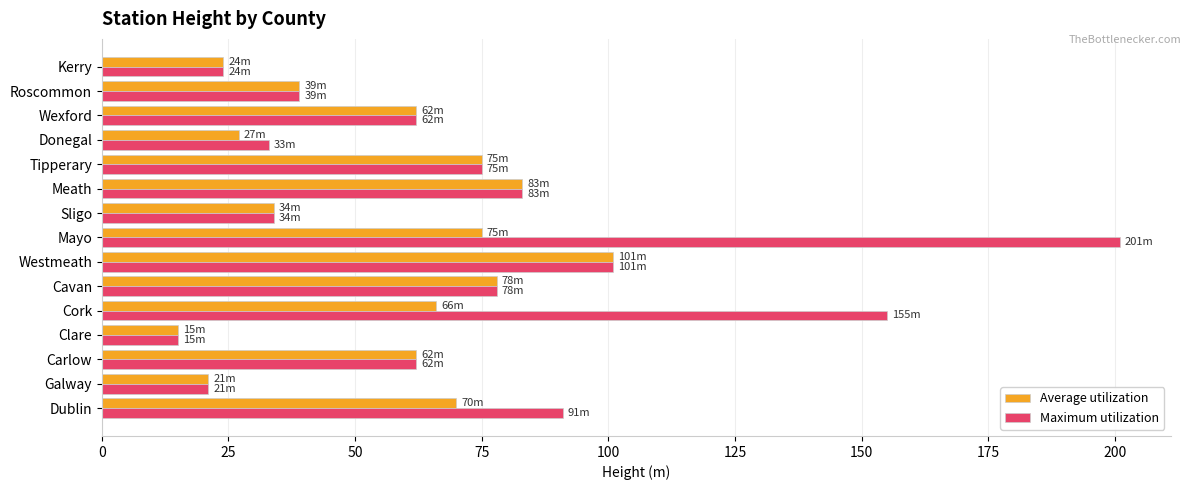

What is the difference between the maximum and second lowest values in the Average utilization series?

80